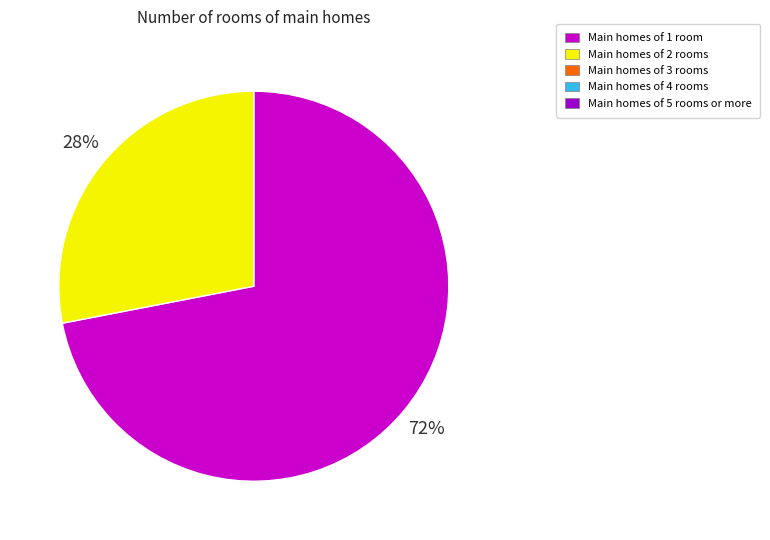

To the nearest percent, what is the difference between the largest and smallest slice percentages?

44%